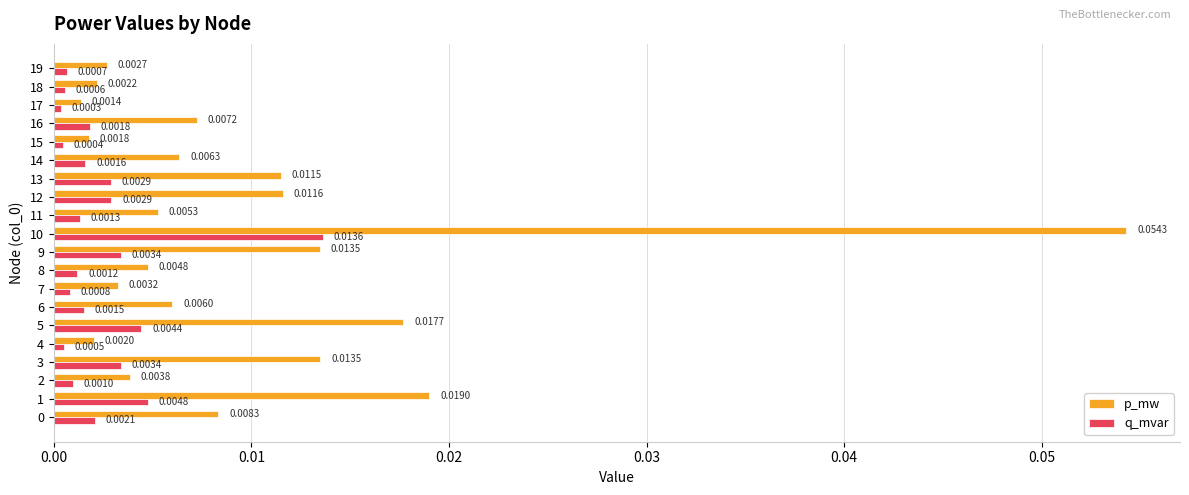

Rank the series by their average value, from lowest to highest.

q_mvar, p_mw